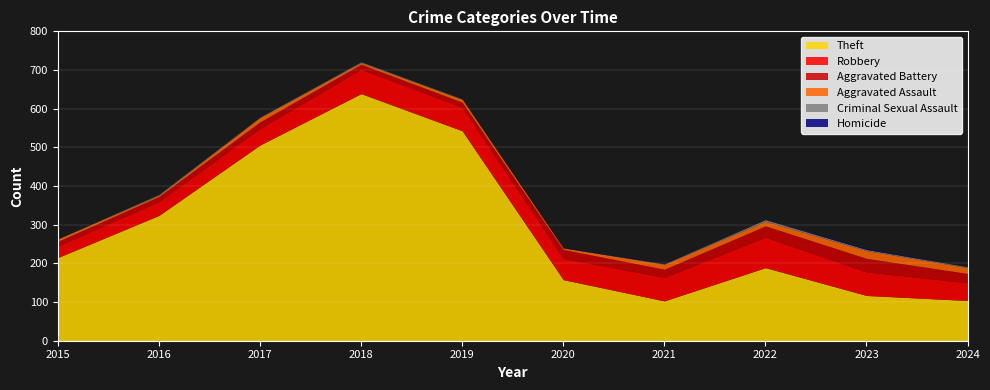

How many values in the Robbery series exceed 61?

2